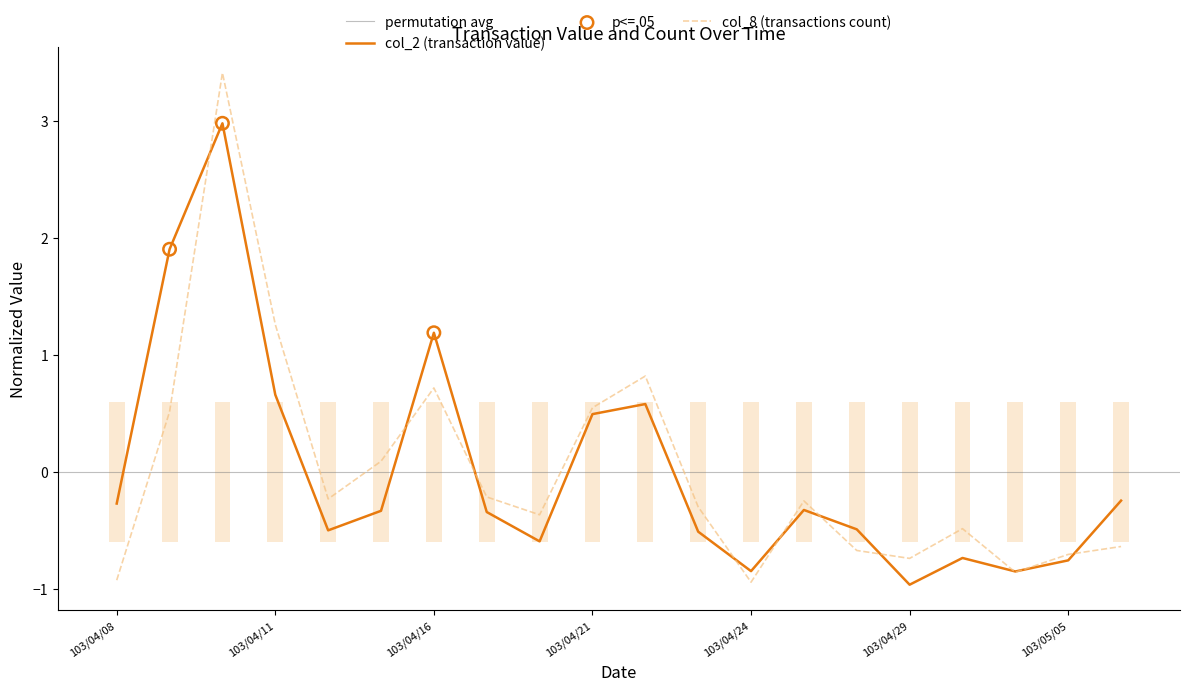

Which series contains the lowest Y value?

col_2 (transaction value)